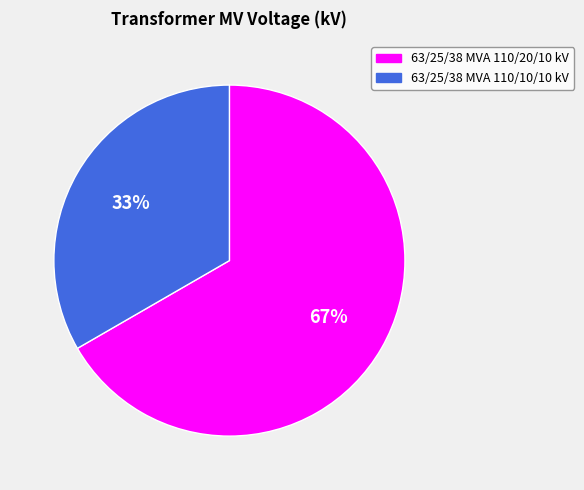

Which slice is the largest?

63/25/38 MVA 110/20/10 kV